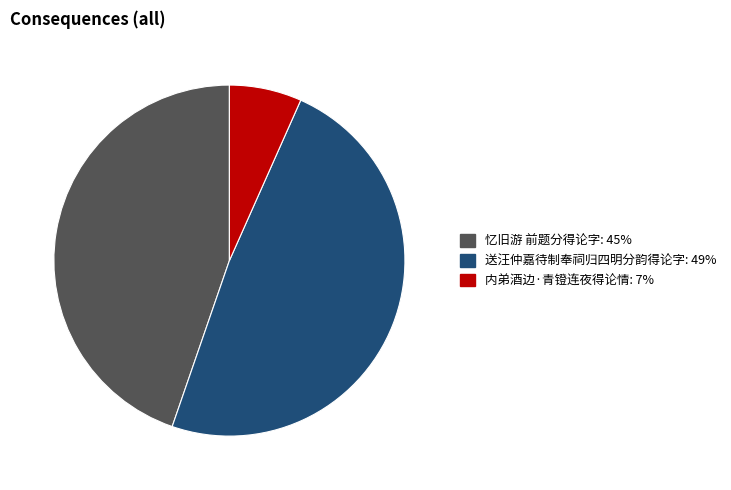

Approximately how many times larger is the value at 忆旧游 前题分得论字 compared to 内弟酒边·青镫连夜得论情?

6.7